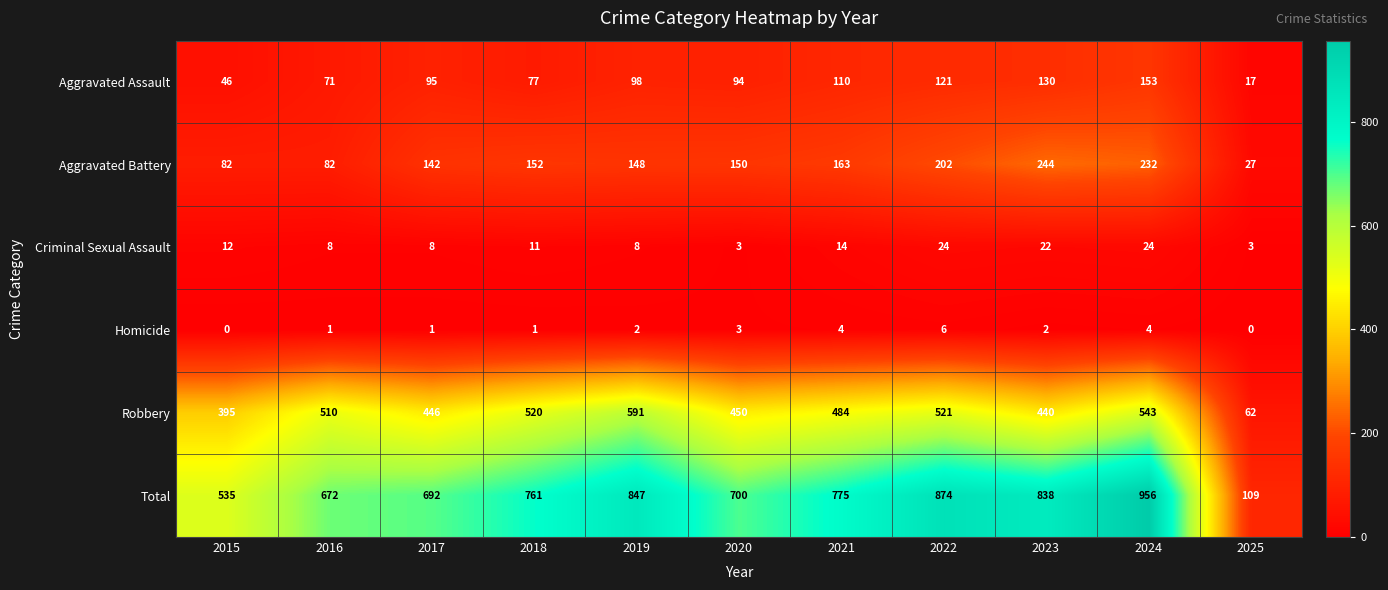

What is the difference between the Homicide values at 2025 and 2020?

3